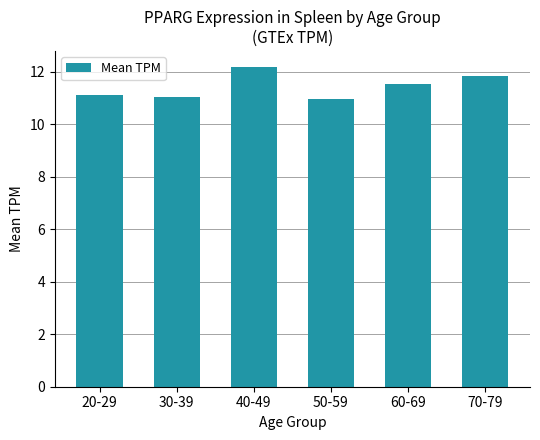

How many series are shown in this chart?

1